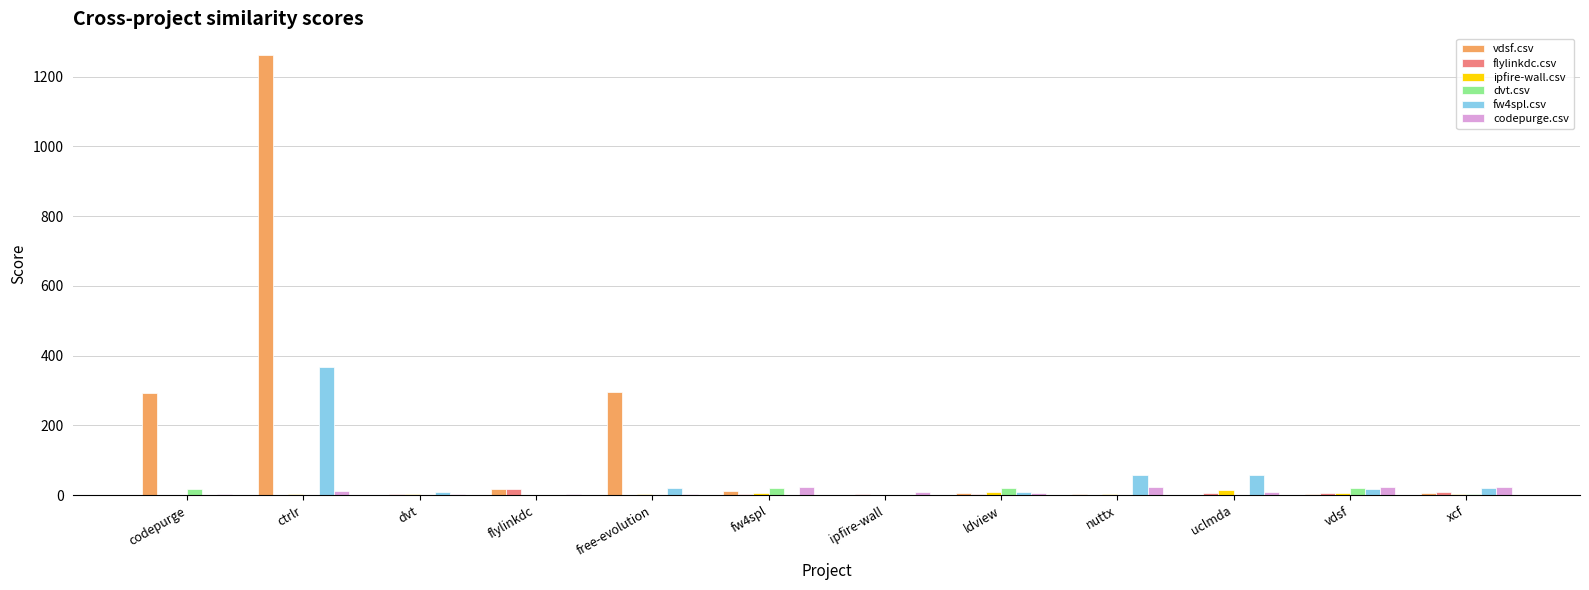

Which series changed the most between codepurge and uclmda?

vdsf.csv